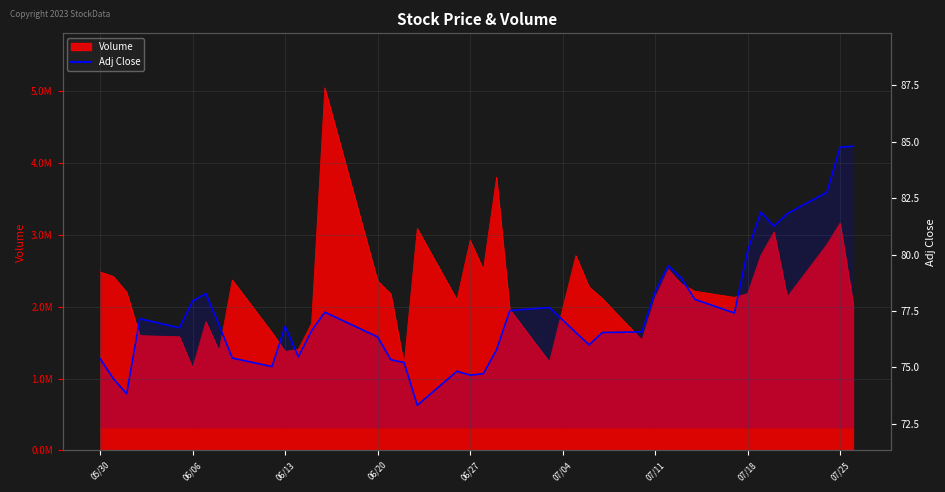

Reading left to right, what are all the values shown in this chart?

75.4	74.5	73.8	77.2	76.8	78.0	78.3	76.9	75.4	75.0	76.8	75.5	76.6	77.5	76.4	75.3	75.2	73.3	74.8	74.7	74.7	75.8	77.5	77.7	76.5	76.0	76.5	76.6	78.3	79.5	79.0	78.0	77.4	80.2	81.9	81.3	81.8	82.8	84.8	84.8